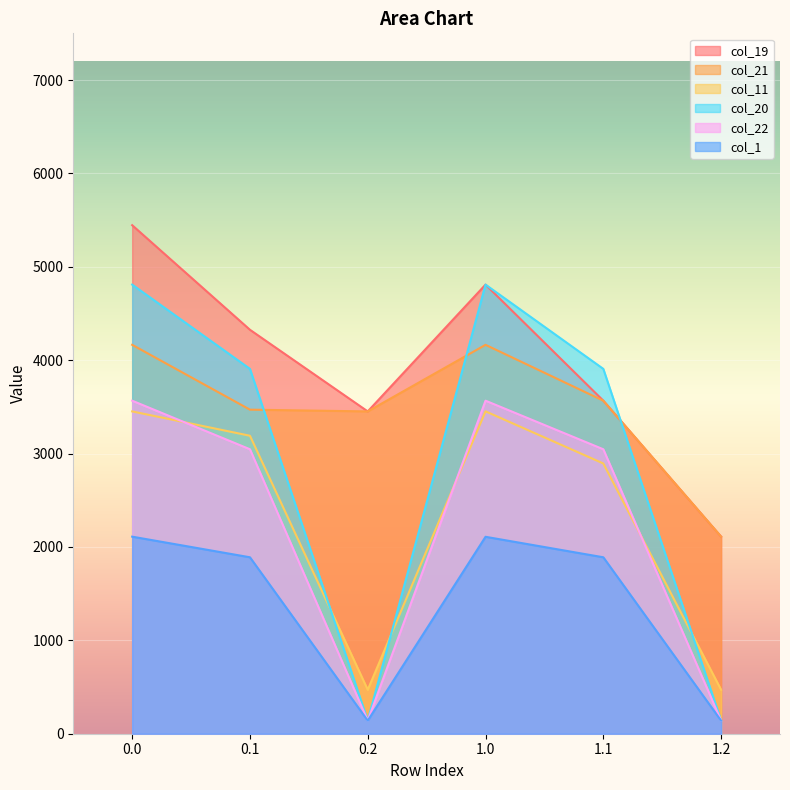

Reading left to right, transcribe all the data shown in this chart.

col_19: 5445.5	4325.5	3451.3	4809.3	3566.2	2110.2
col_21: 4164.4	3470.1	3451.3	4164.4	3566.2	2110.2
col_11: 3451.3	3190.7	470.6	3452.0	2893.8	470.6
col_20: 4809.3	3906.8	139.9	4809.3	3906.8	139.9
col_22: 3566.2	3046.0	139.9	3566.2	3046.0	139.9
col_1: 2110.2	1889.4	139.9	2108.8	1889.4	139.9